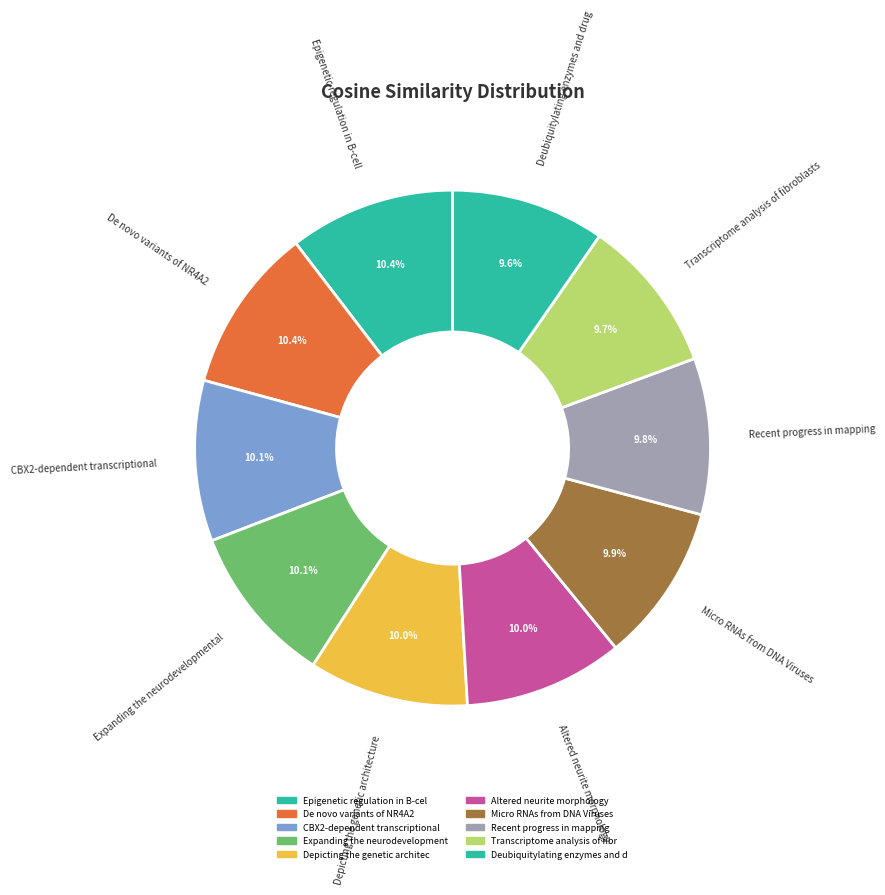

Is the sum of Depicting the genetic architecture and Micro RNAs from DNA Viruses greater than half?

No